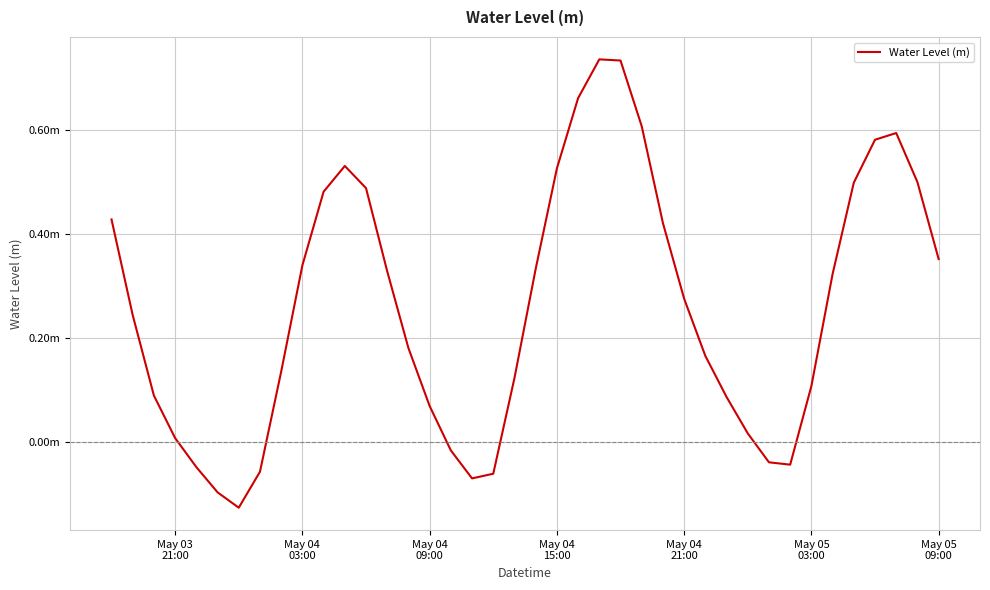

Is this an area chart (filled region under the line)?

No